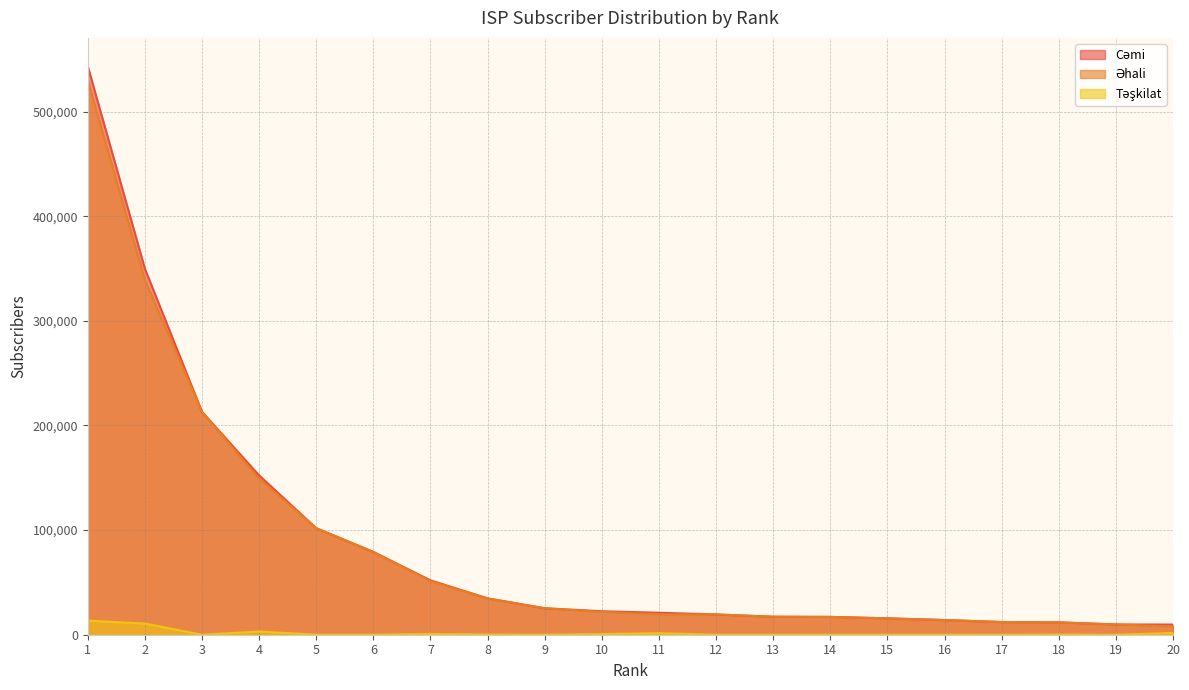

True or false: Əhali has a value of 13992 at 16.

True